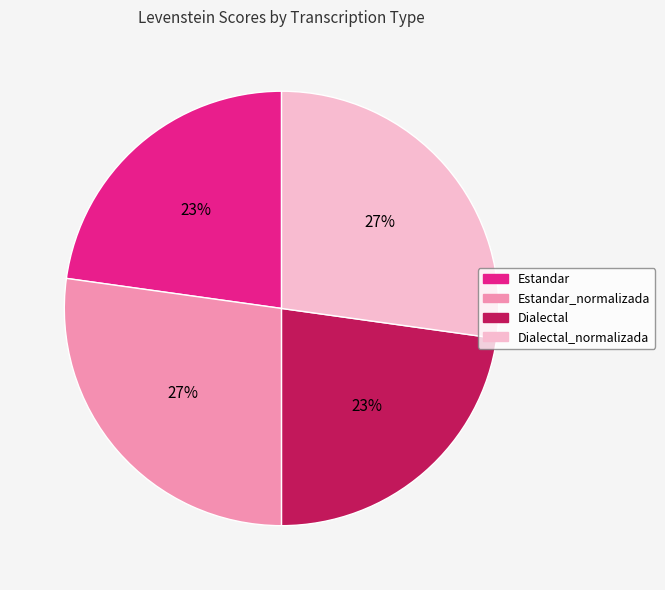

To the nearest percent, what is the average slice percentage?

25%